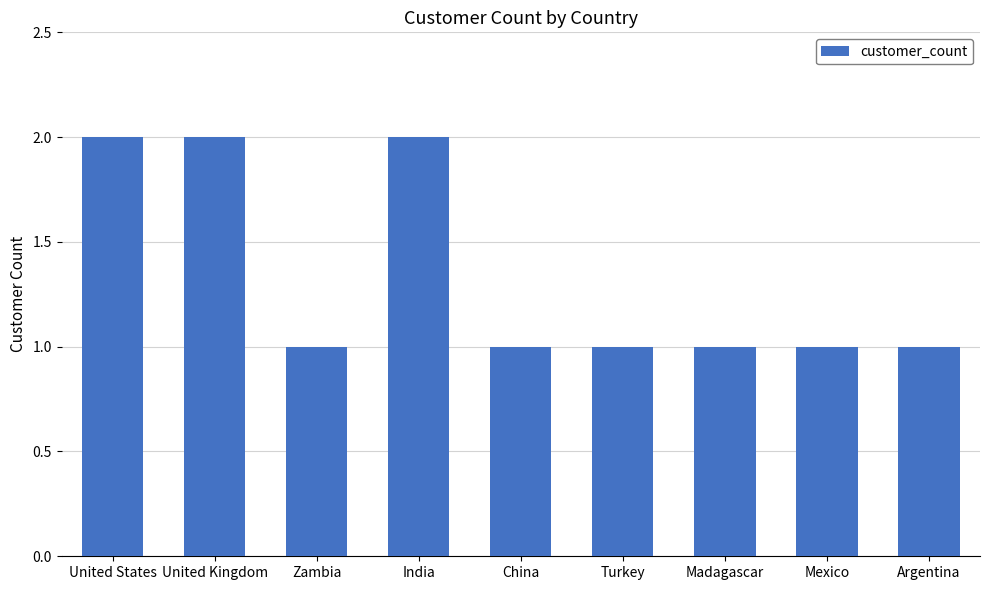

True or false: the data shows 1 at China.

True